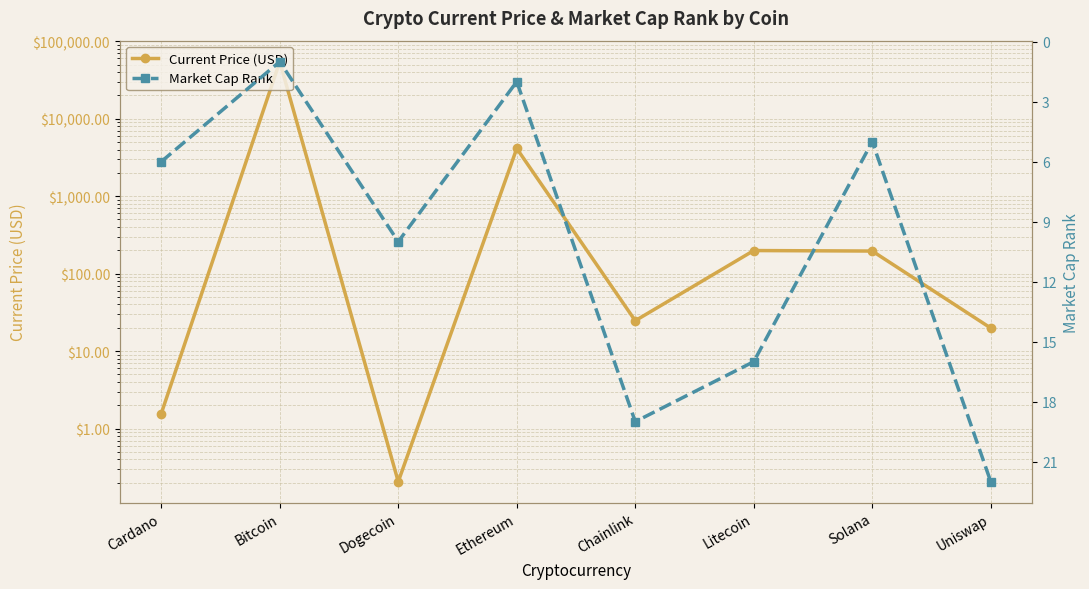

Between Uniswap and Litecoin, which is larger?

Litecoin